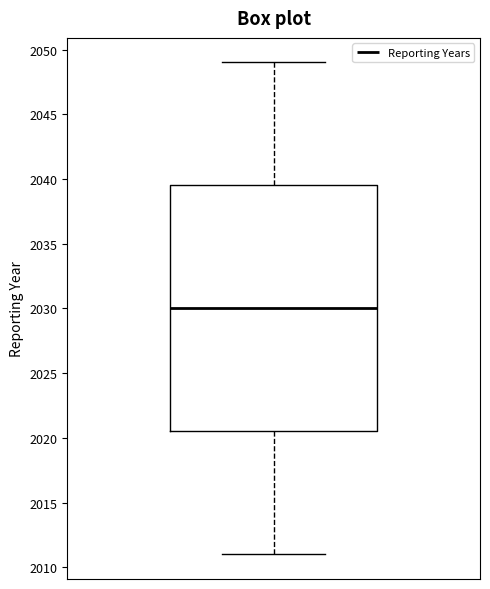

Transcribe this box plot: give where the median line is, the range the box spans, and where the two whiskers end, as read against the y-axis. The values are not printed on the chart, so give them approximately, as read against the axis.

median 2030.0, box 2020.5 to 2039.5, whiskers 2011.0 to 2049.0